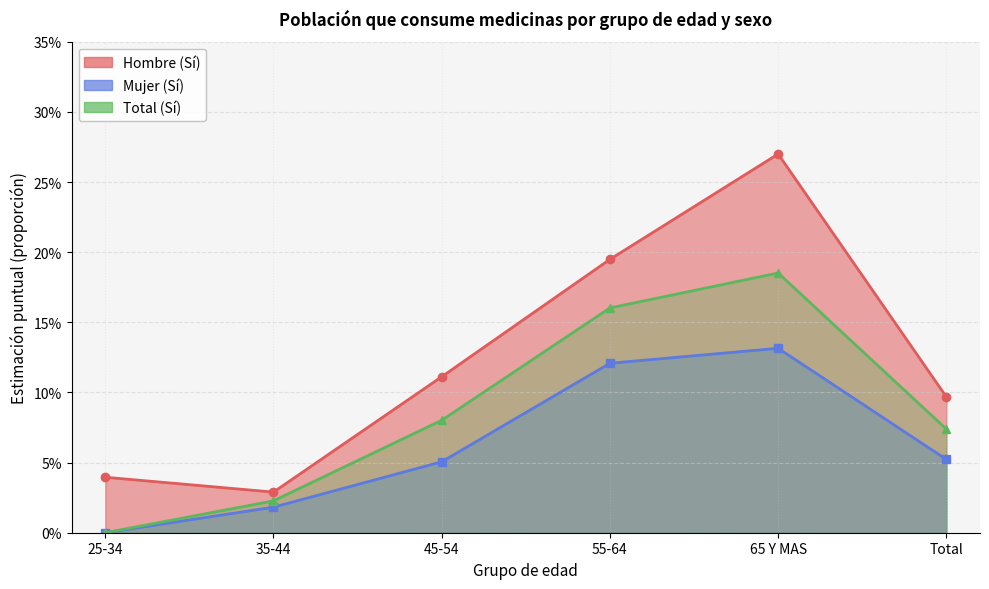

In Hombre (Sí), how many points are lower than both neighbors (excluding endpoints)?

1